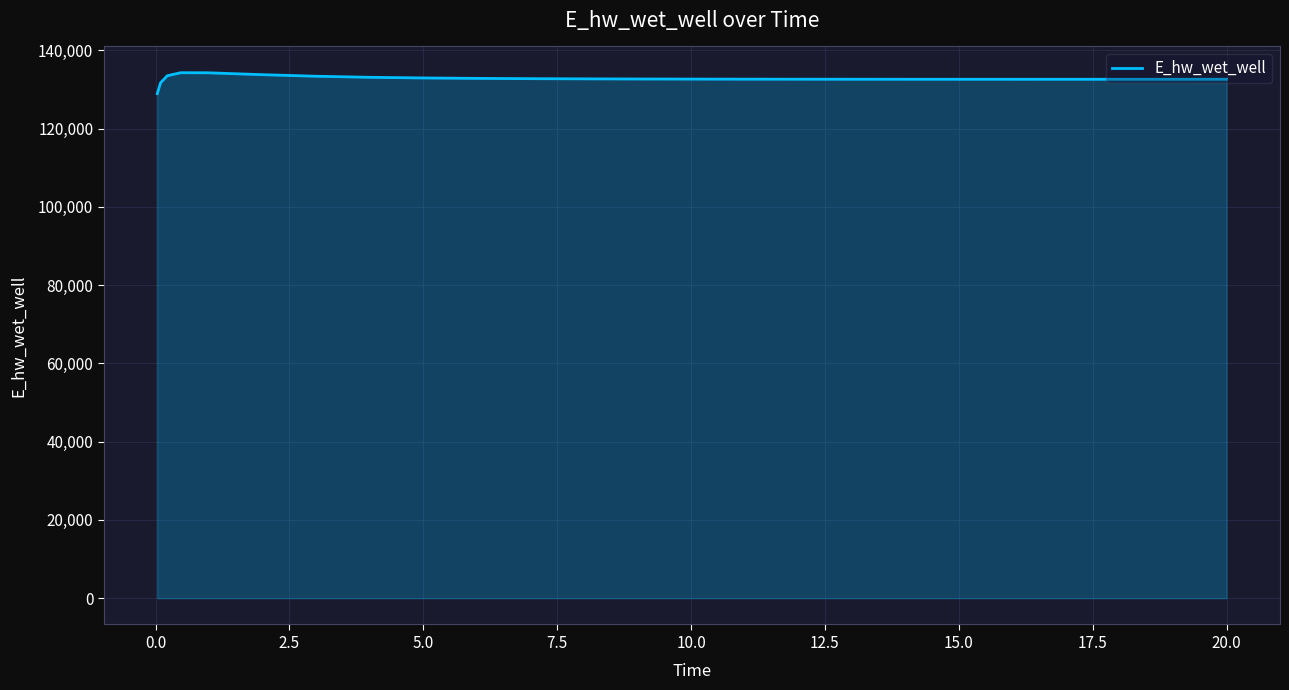

What is the difference between the maximum and minimum values?

5341.2